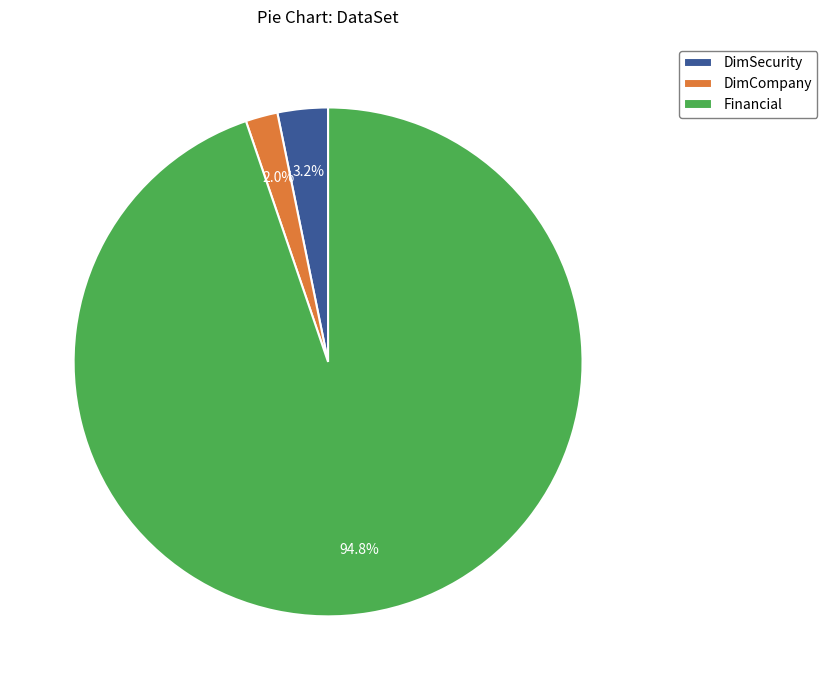

To the nearest percent, what is the combined percentage of Financial and DimSecurity?

98%